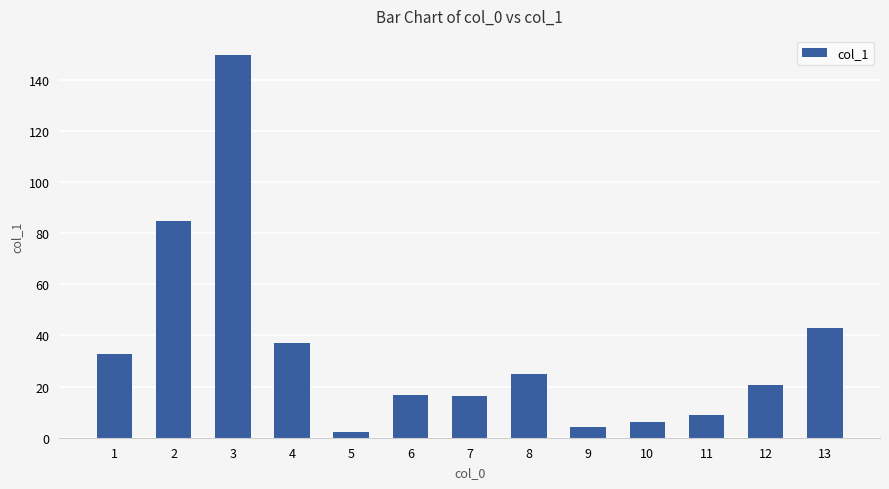

Reading right to left, list all the values displayed in this chart.

13=42.9	12=20.5	11=8.8	10=6.1	9=4.2	8=25.0	7=16.2	6=16.9	5=2.3	4=36.9	3=149.7	2=84.6	1=32.7